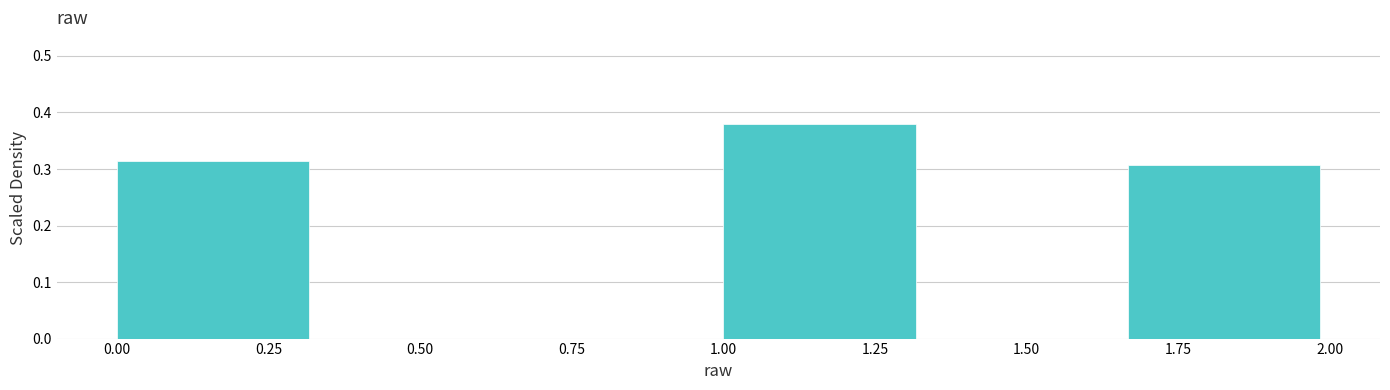

Over which range of the x-axis is the bar tallest?

1.00 to 1.35